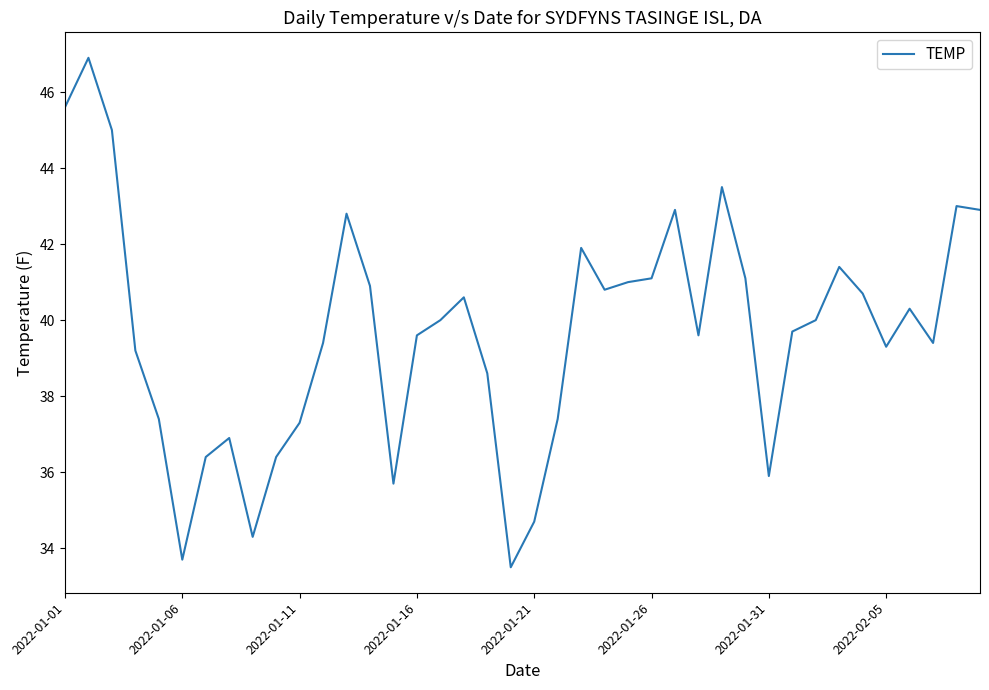

What is the minimum value shown in the chart?

33.5